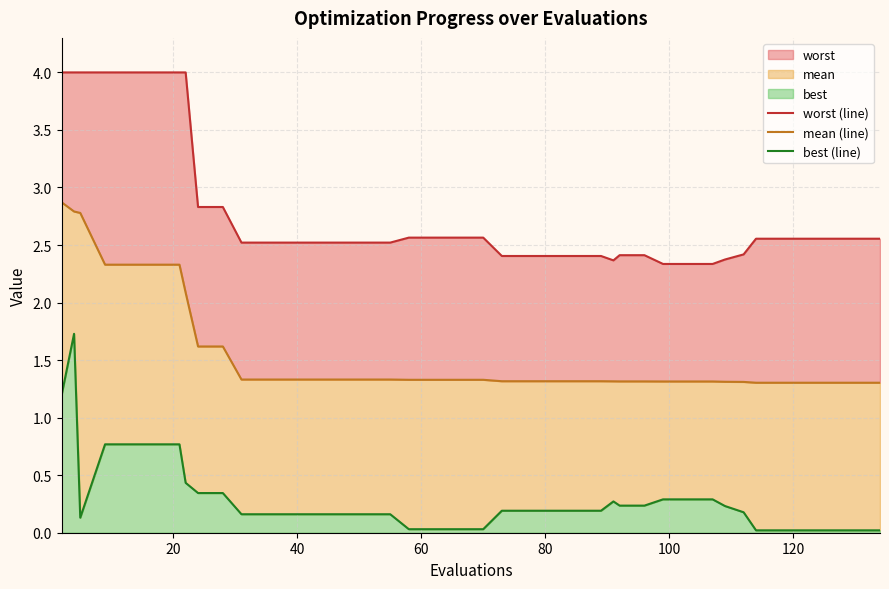

Rank the series at 80 from lowest to highest value.

best (line), mean (line), worst (line)